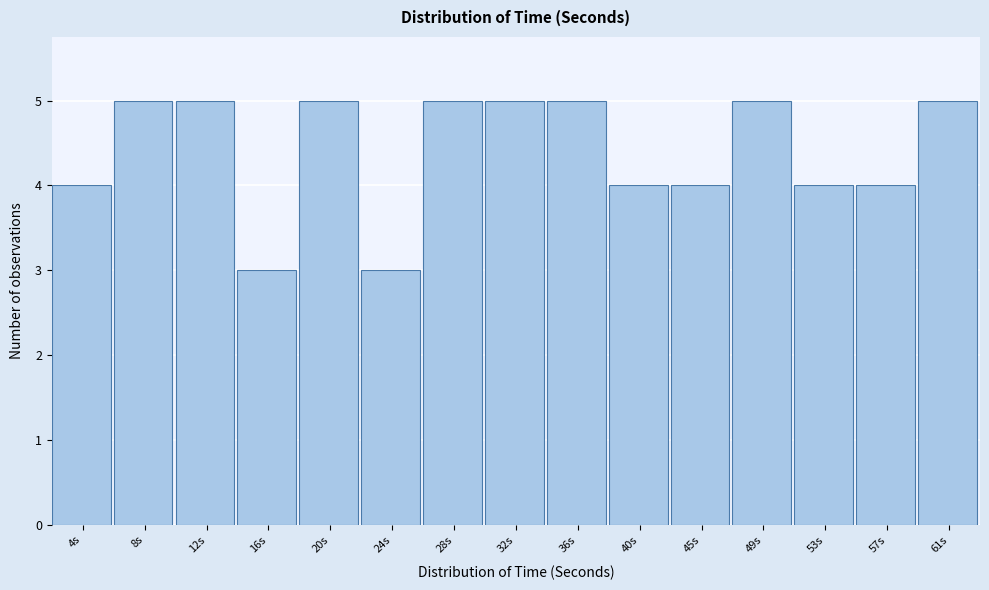

Reading left to right, what are all the values shown in this chart?

4s=4	8s=5	12s=5	16s=3	20s=5	24s=3	28s=5	32s=5	36s=5	40s=4	45s=4	49s=5	53s=4	57s=4	61s=5